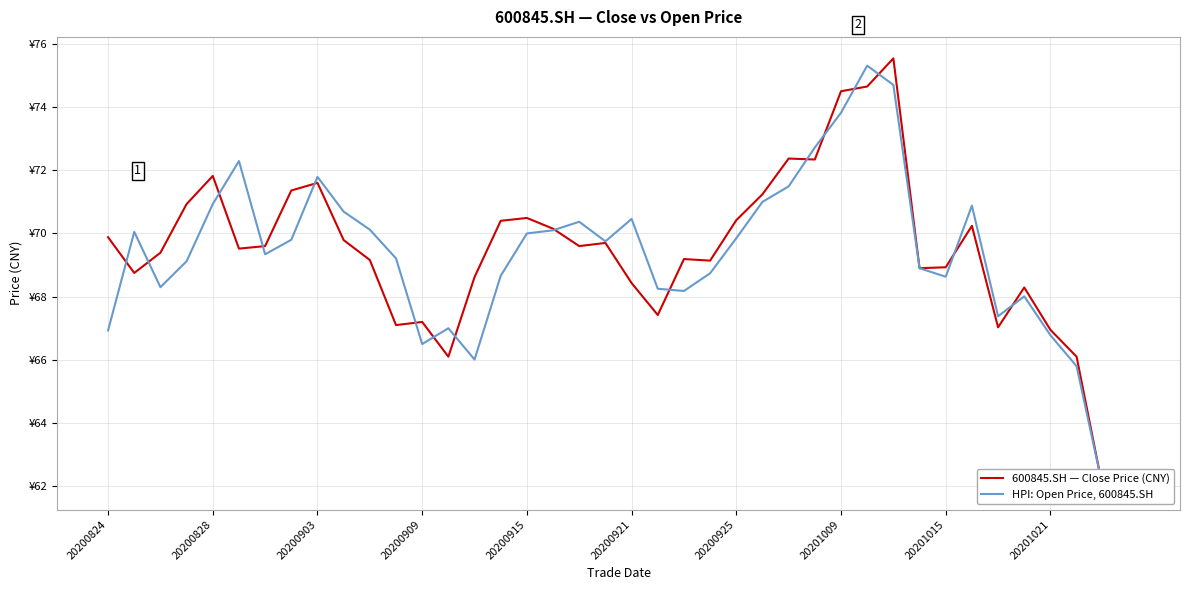

What is the smallest value displayed?

61.9